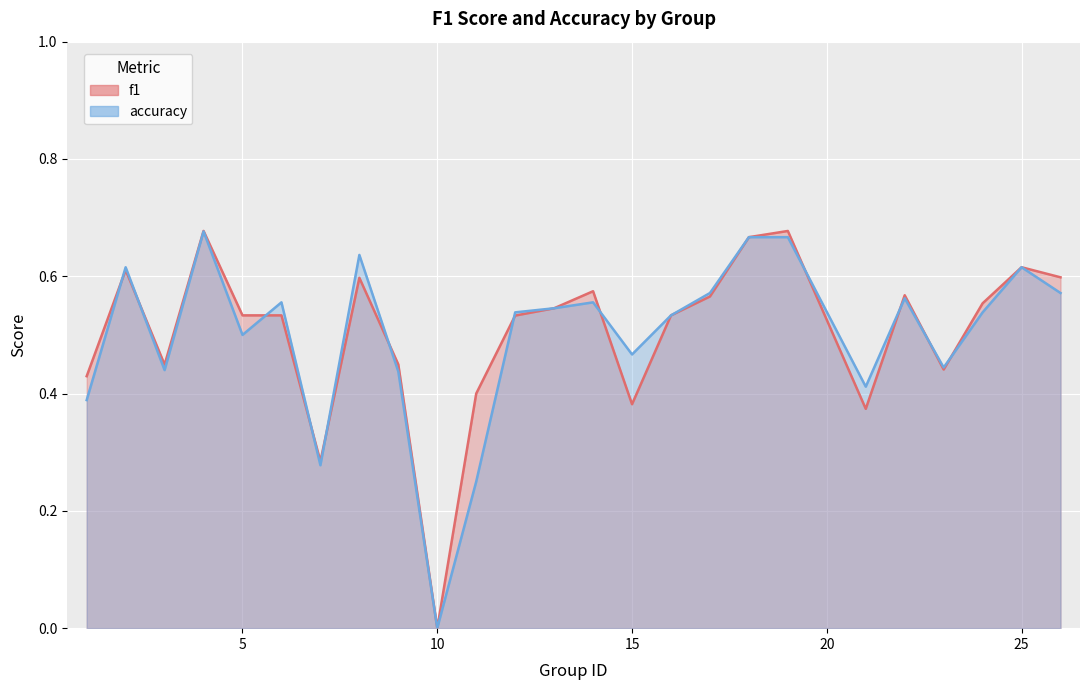

Between 2 and 25, which series saw the biggest shift?

f1